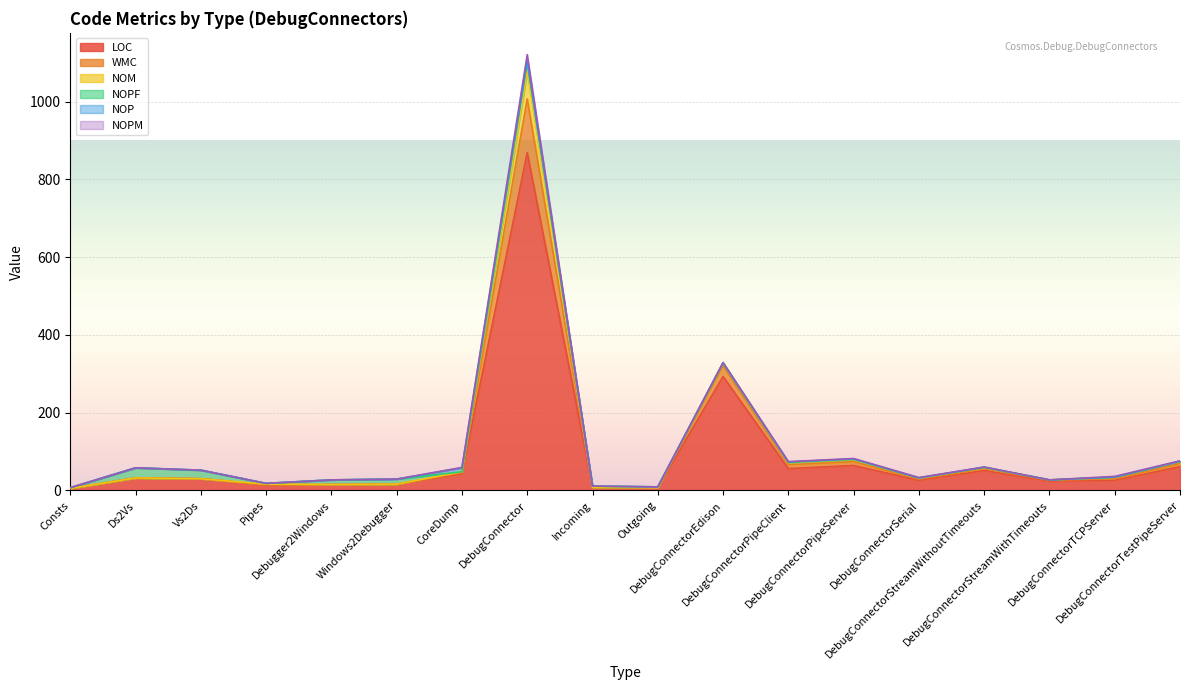

What is the label of the 15th point from the left?

DebugConnectorStreamWithoutTimeouts